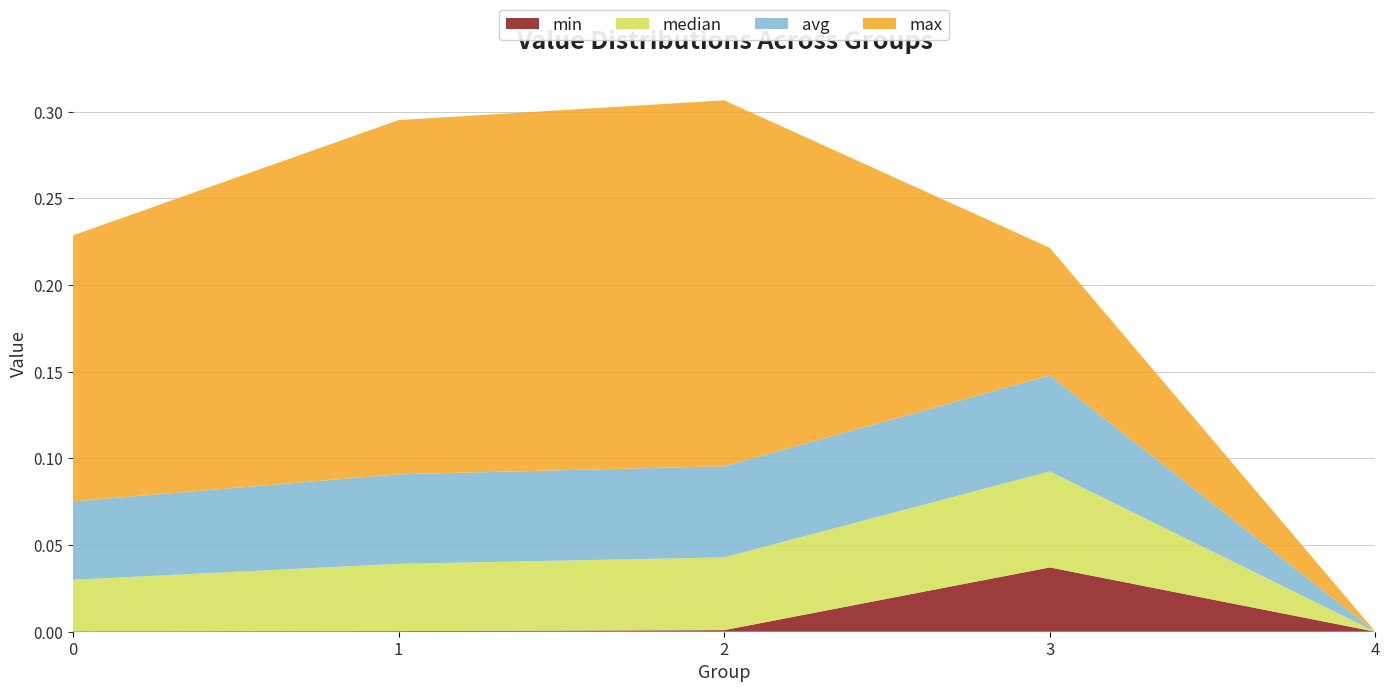

Reading left to right, extract all data points from this chart.

max: 0=0.2	1=0.2	2=0.2	3=0.1	4=0.0
avg: 0=0.0	1=0.1	2=0.1	3=0.1	4=0.0
median: 0=0.0	1=0.0	2=0.0	3=0.1	4=0.0
min: 0=0.0	1=0.0	2=0.0	3=0.0	4=0.0